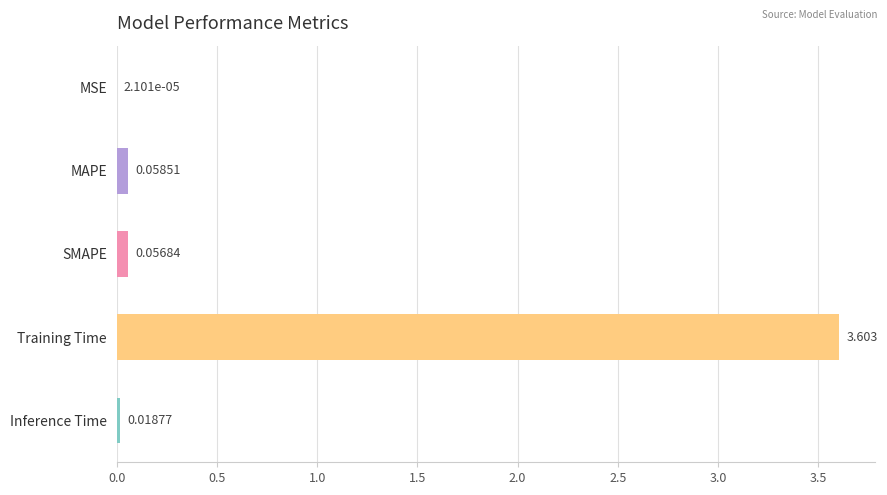

Which has a higher value, Training Time or SMAPE?

Training Time